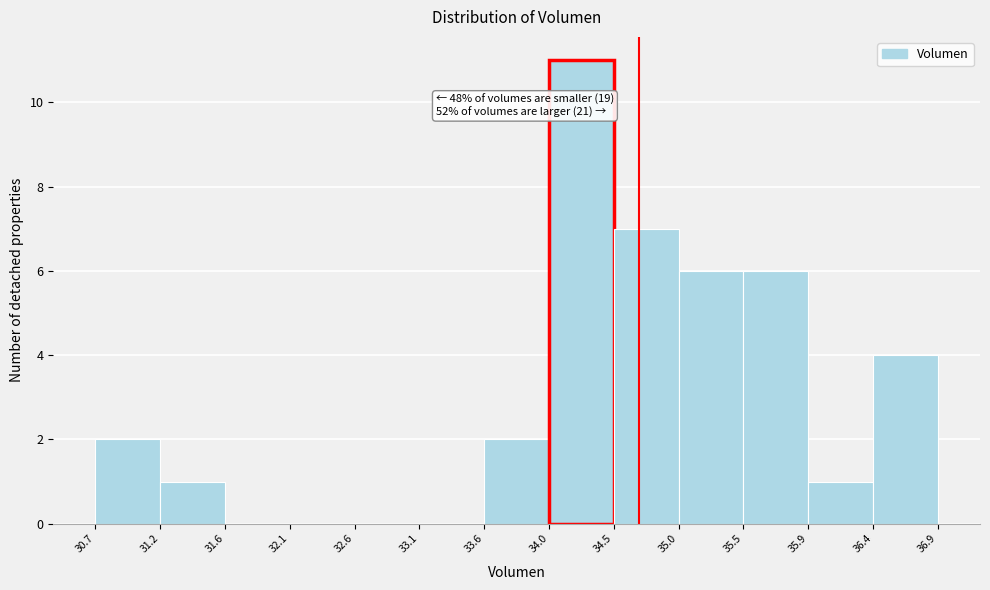

Which range on the x-axis has the tallest bar?

34.0 to 34.5